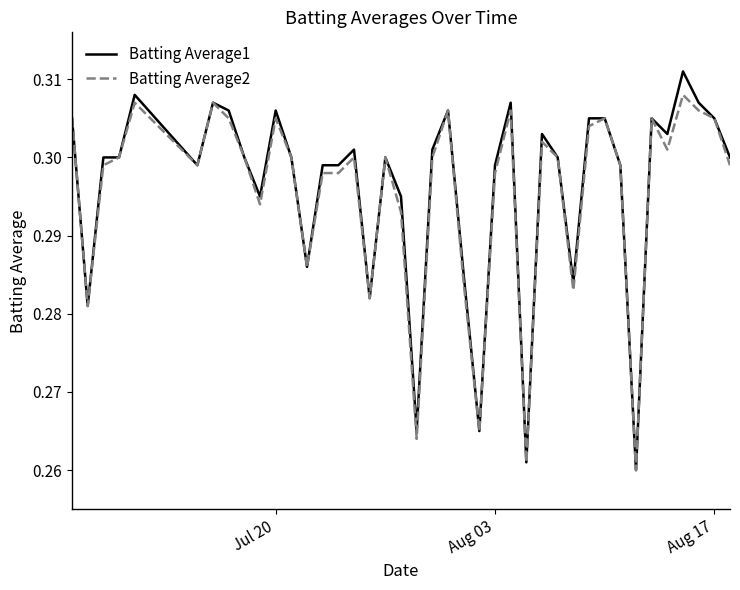

Which series has the widest spread of values?

Batting Average1